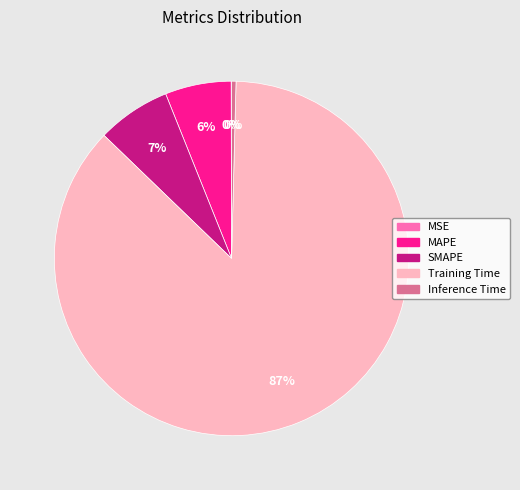

Is it true that Training Time is 87% of the pie?

True